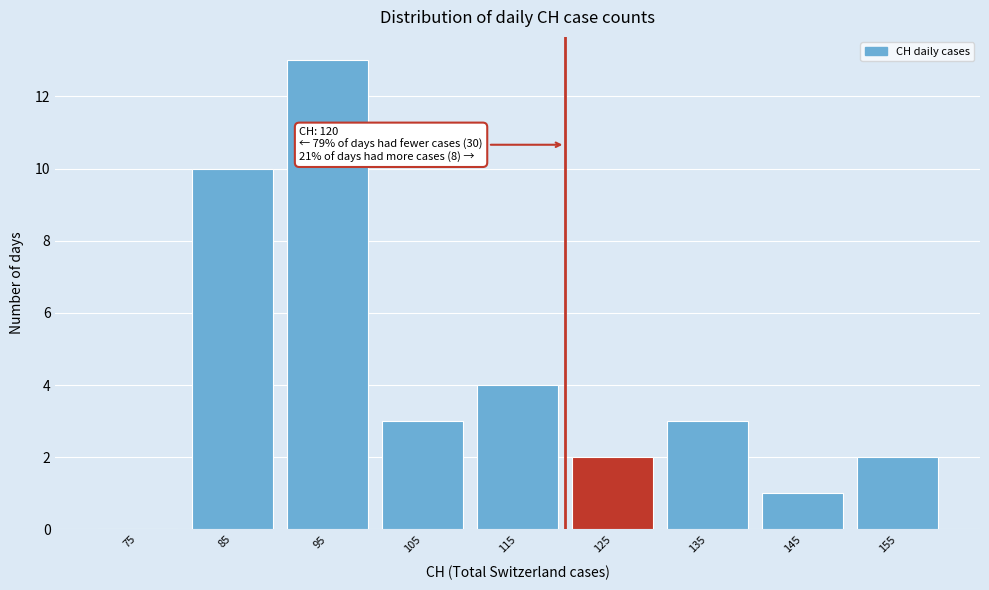

Over which range of the x-axis is the bar tallest?

90 to 100